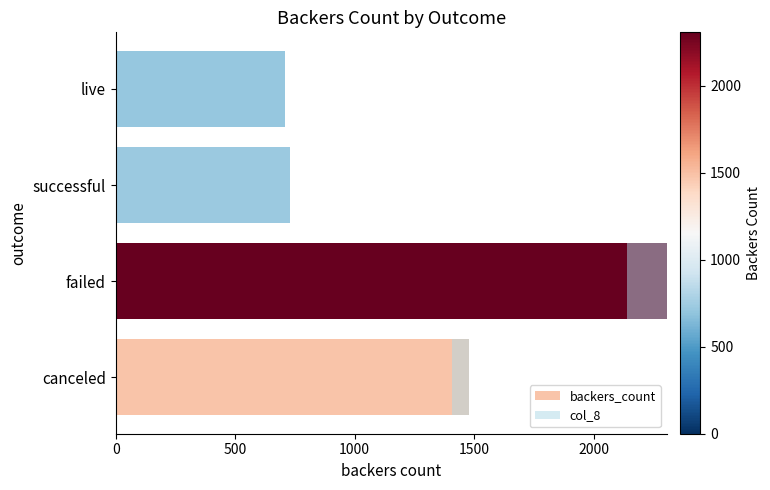

Which has a higher value, canceled or failed?

failed